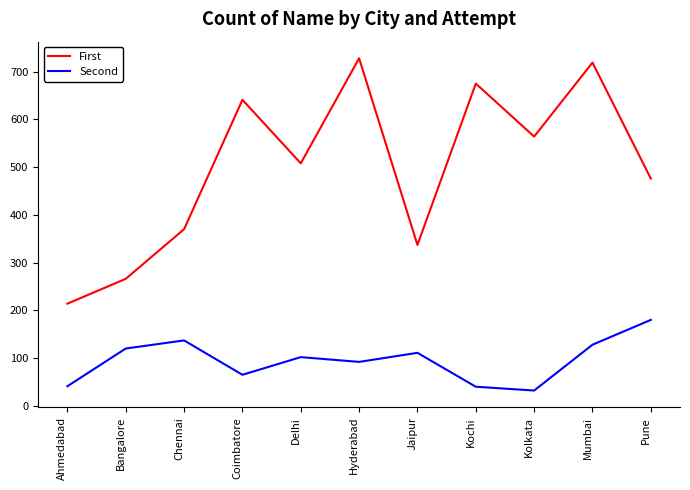

At which label is Second closest to 106?

Delhi